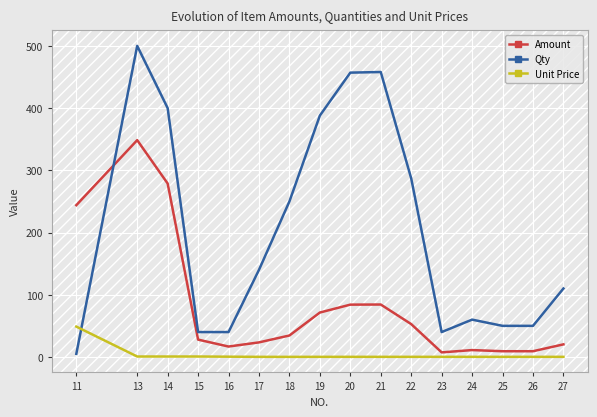

At which category does Amount reach its first local valley?

16